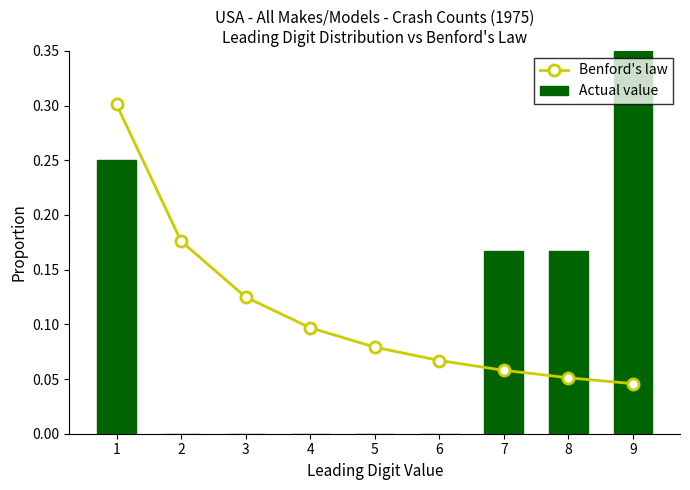

How many groups of bars are there?

9